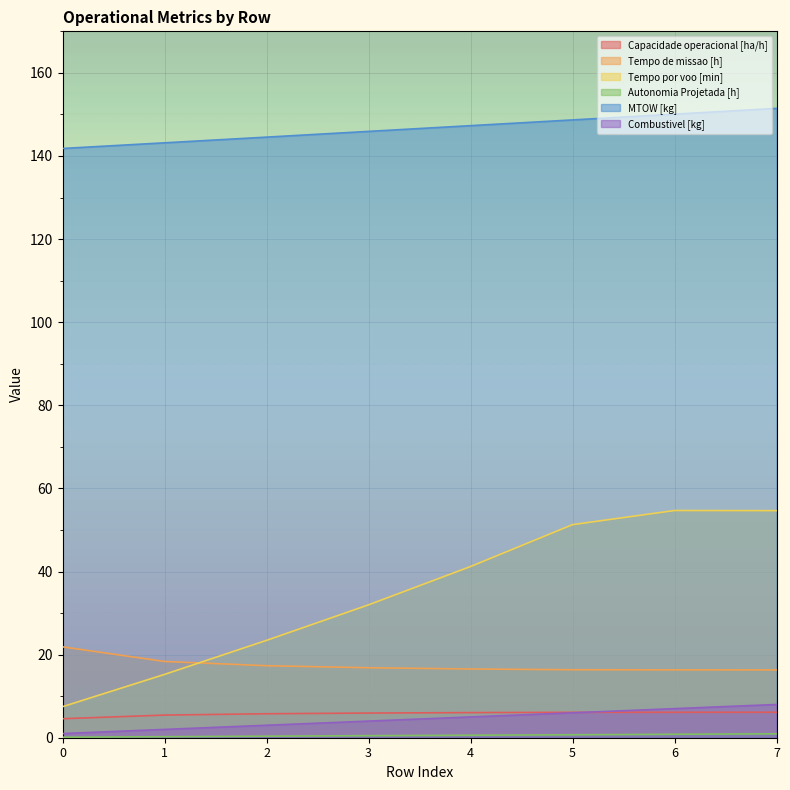

The Combustivel [kg] series shows 3.4 at 6. True or false?

False